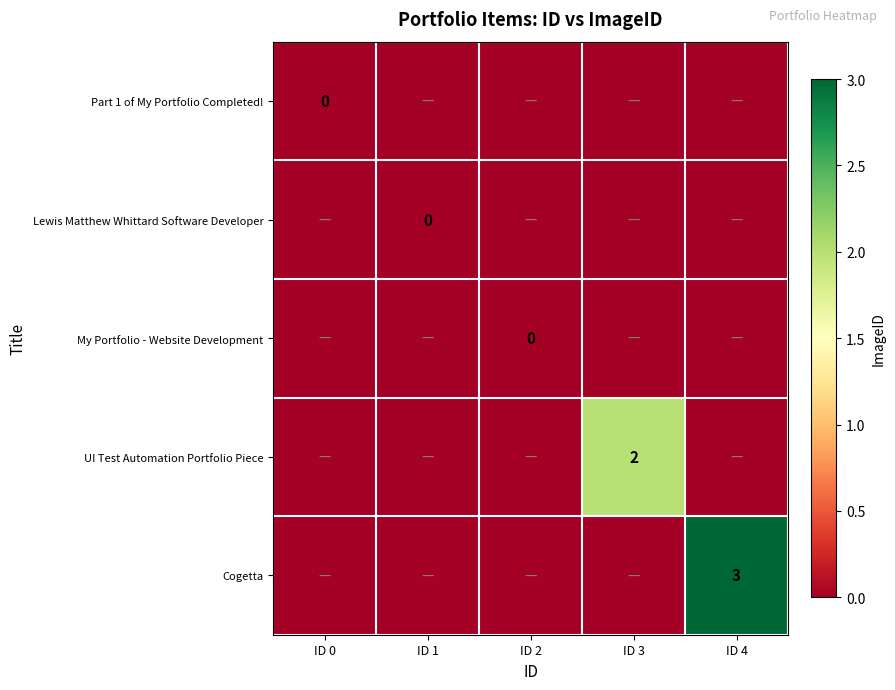

Between ID 1 and ID 4, which is larger?

ID 1